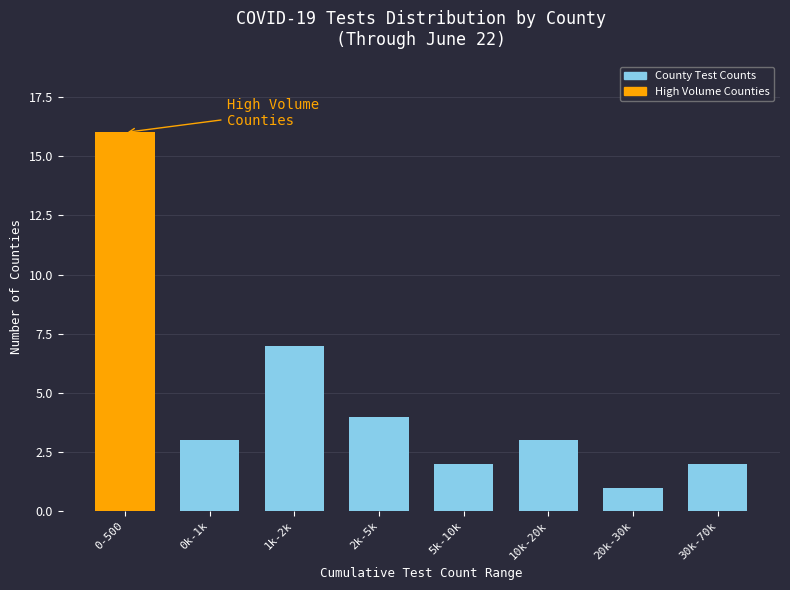

Reading left to right, list all the values displayed in this chart.

0-500=16	0k-1k=3	1k-2k=7	2k-5k=4	5k-10k=2	10k-20k=3	20k-30k=1	30k-70k=2